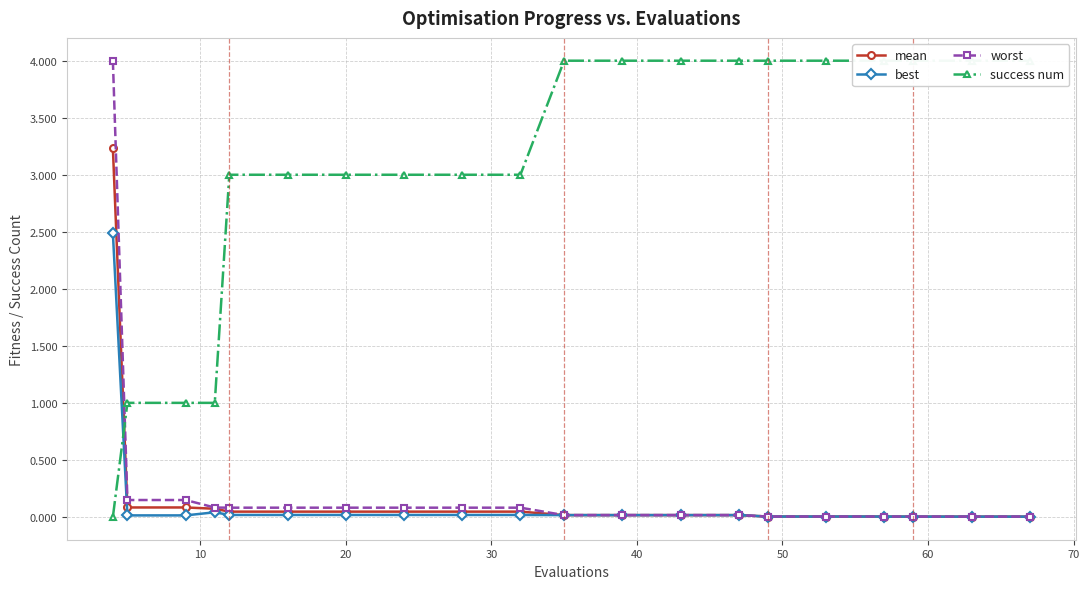

How many data points does each series have?

20